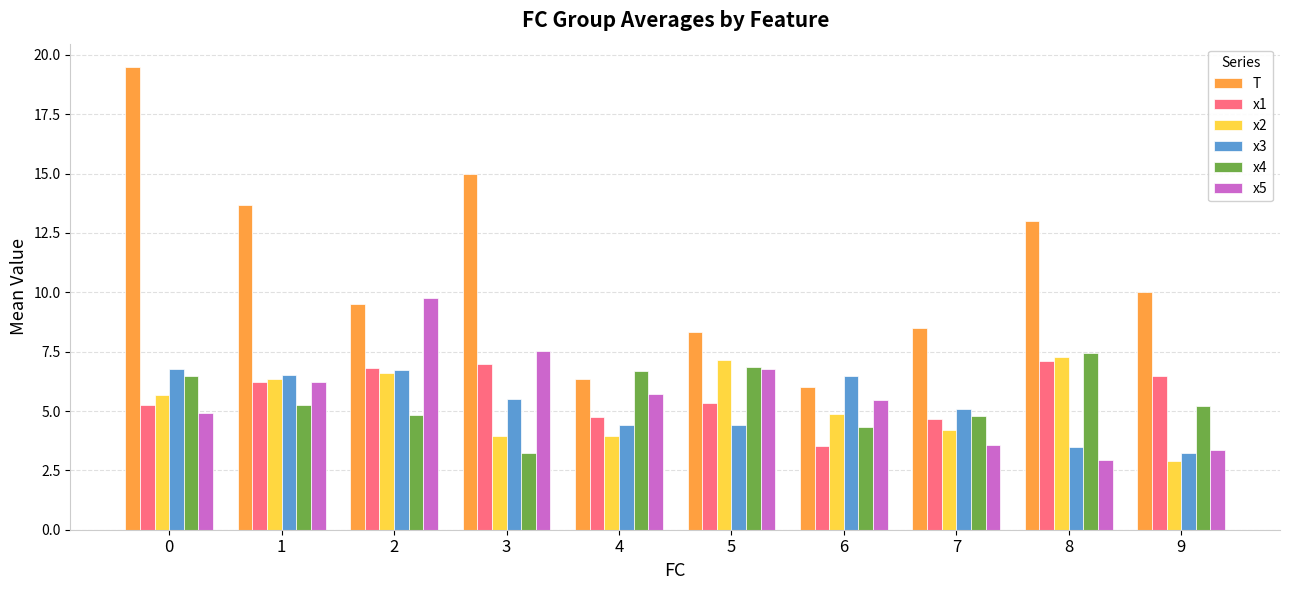

How many data points does each series have?

10